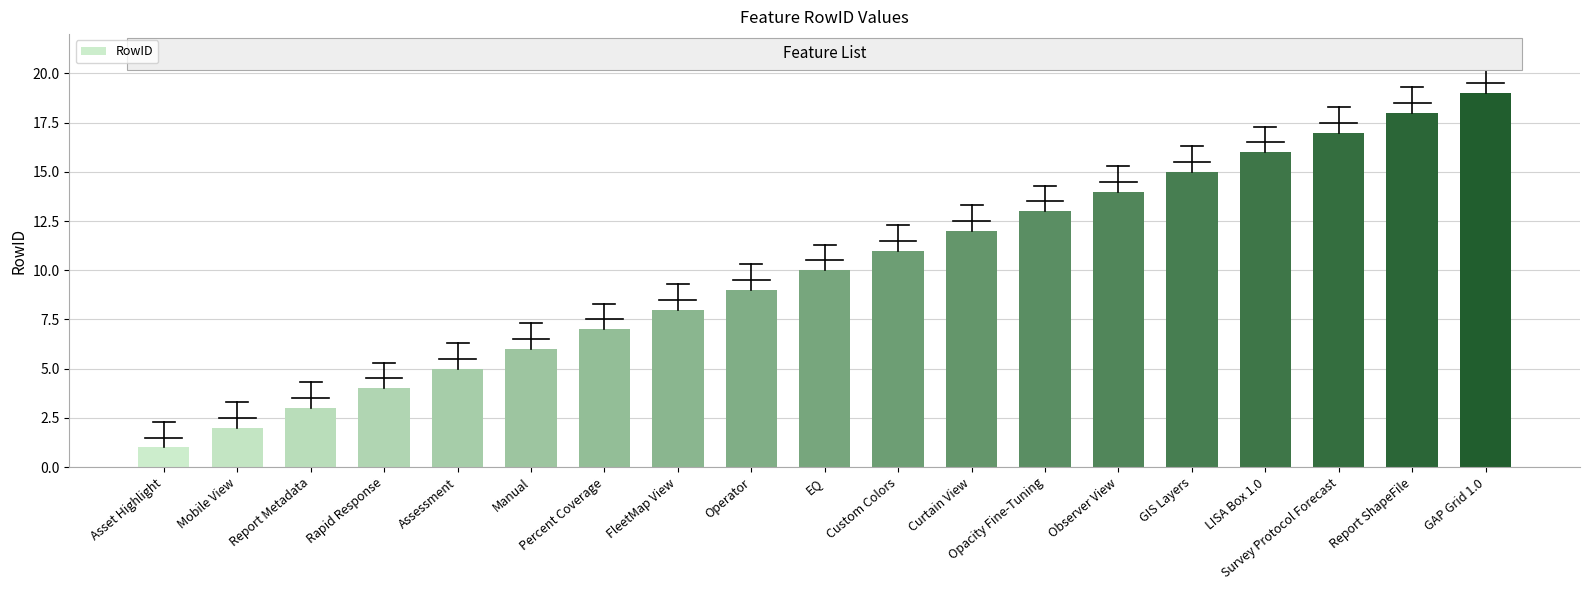

Reading left to right, transcribe all the data shown in this chart.

Asset Highlight=1	Mobile View=2	Report Metadata=3	Rapid Response=4	Assessment=5	Manual=6	Percent Coverage=7	FleetMap View=8	Operator=9	EQ=10	Custom Colors=11	Curtain View=12	Opacity Fine-Tuning=13	Observer View=14	GIS Layers=15	LISA Box 1.0=16	Survey Protocol Forecast=17	Report ShapeFile=18	GAP Grid 1.0=19